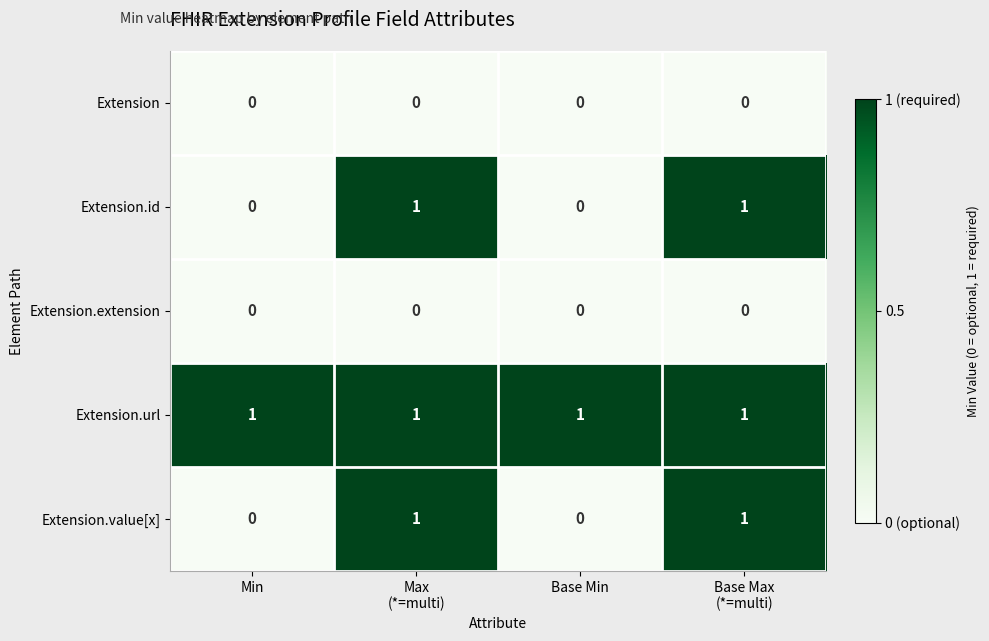

What is the spread (max minus min) of values at Min?

1